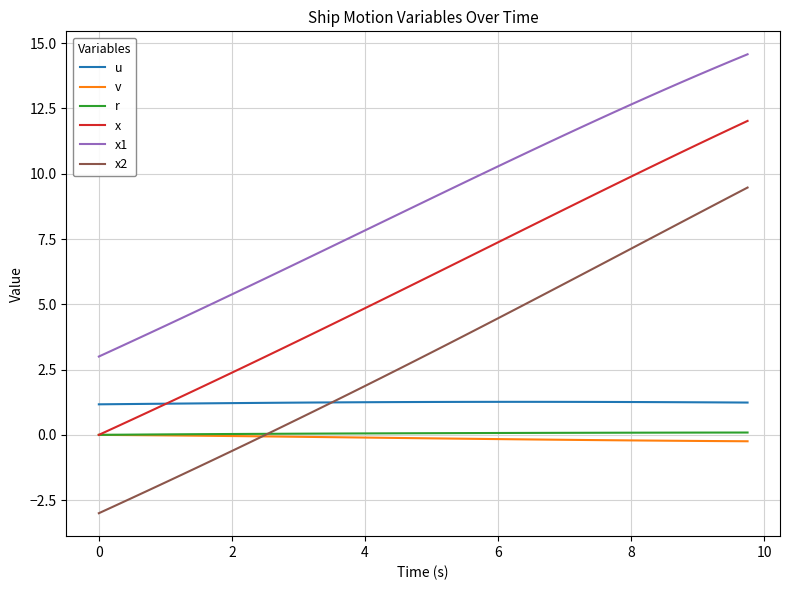

What is the maximum value shown in the chart?

14.6